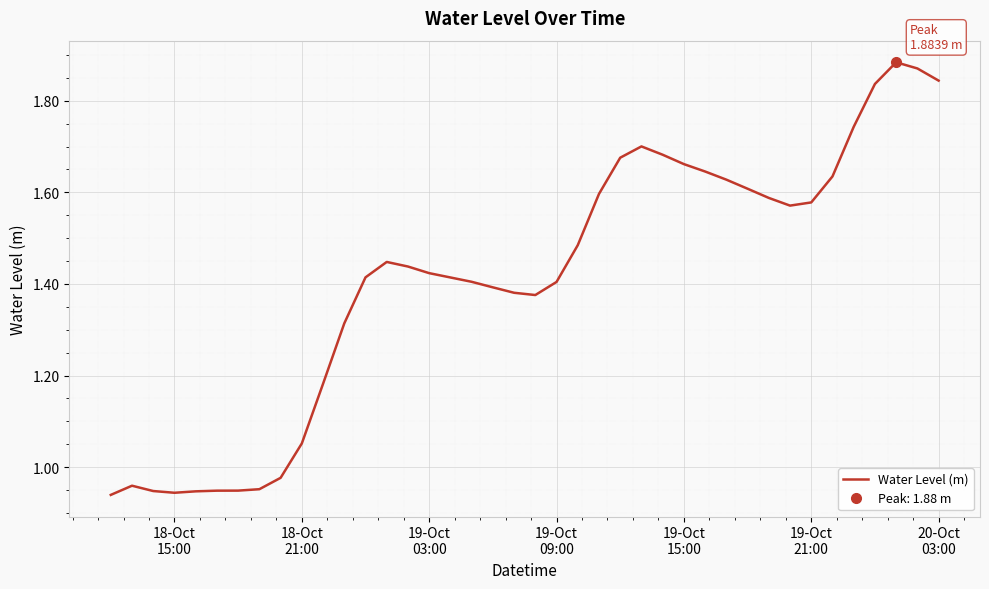

How many lines are shown in the chart?

1